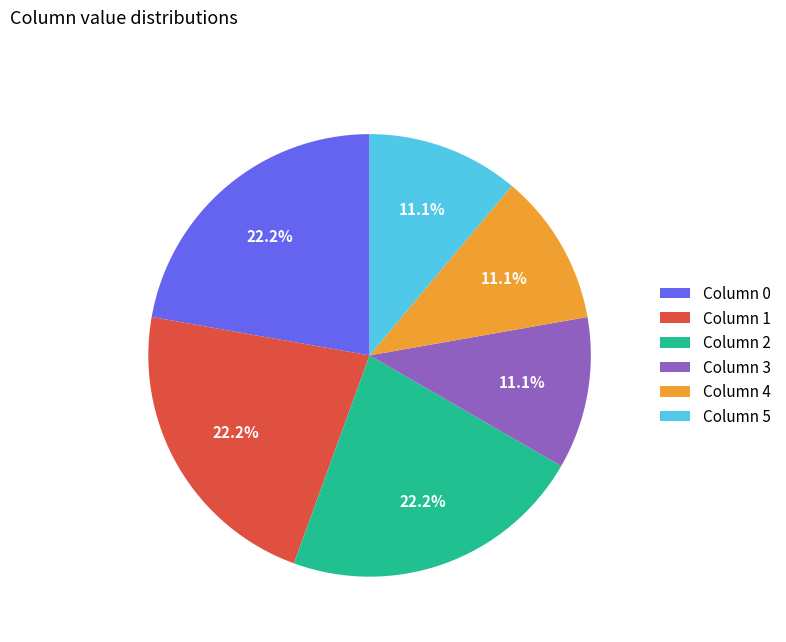

How much of the chart is everything except Column 3?

88.9%